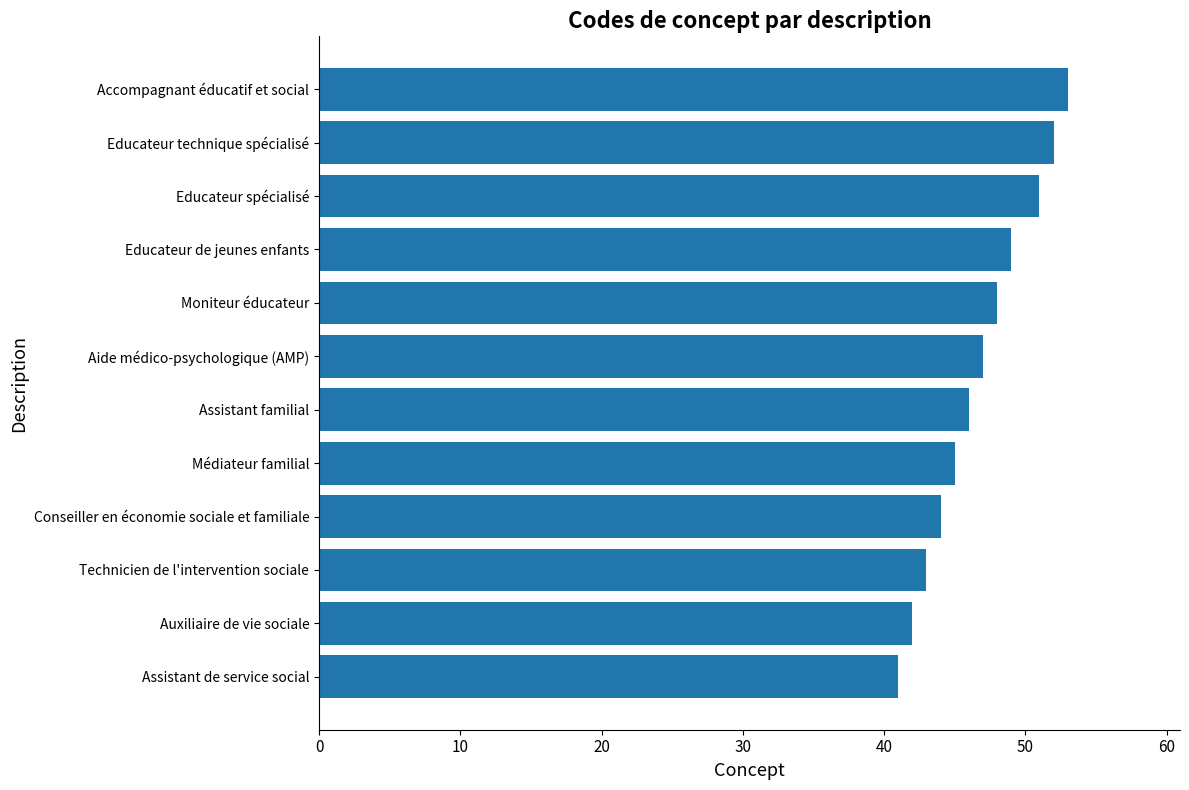

True or false: the data shows 26 at Auxiliaire de vie sociale.

False